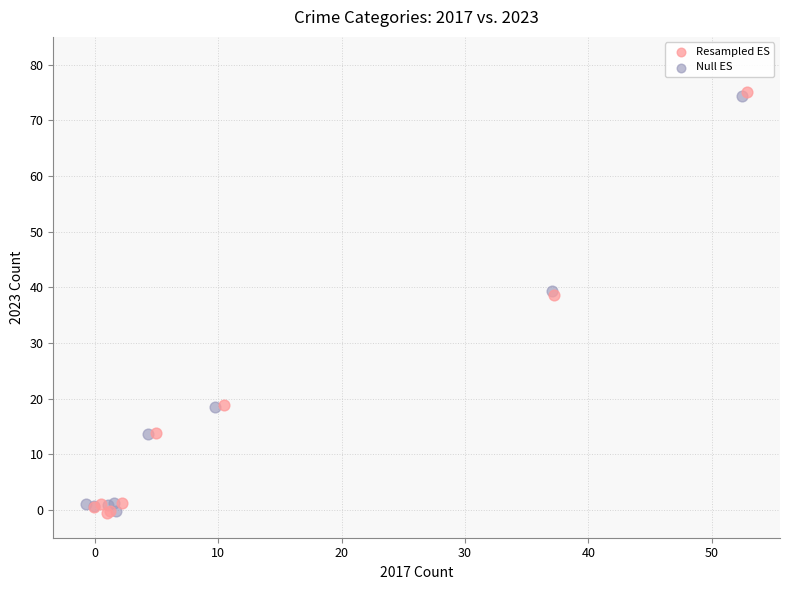

Which series has the widest spread of Y values?

Resampled ES